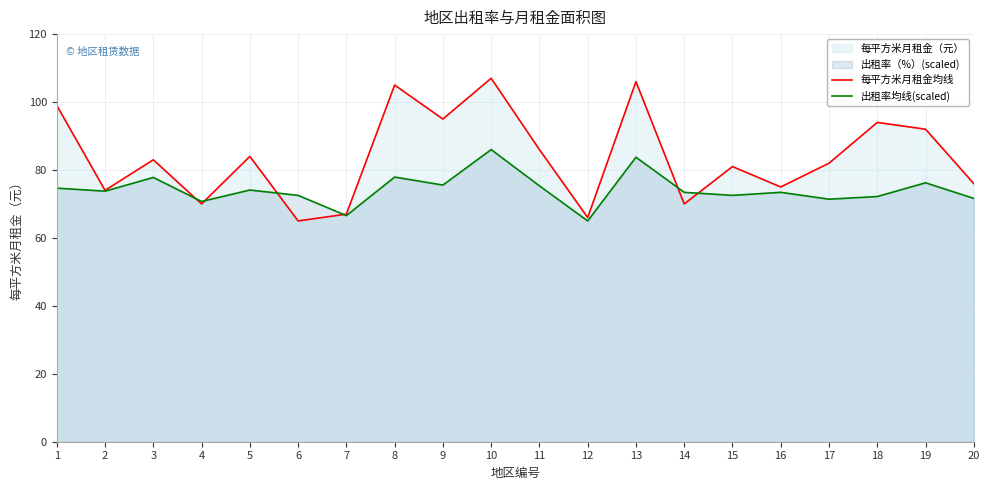

Rank the categories by 每平方米月租金均线 value from highest to lowest.

10, 13, 8, 1, 9, 18, 19, 11, 5, 3, 17, 15, 20, 16, 2, 4, 14, 7, 12, 6